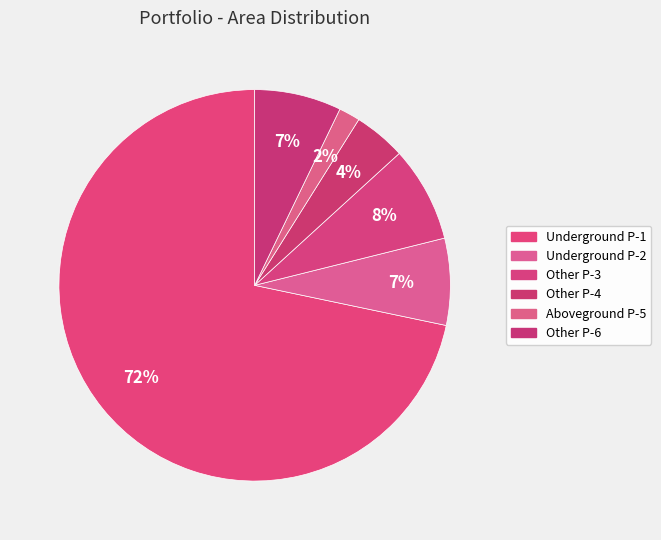

Rank the categories by value from lowest to highest.

Portfolio Con Building Aboveground P-5, Portfolio Con Building Other P-4, Portfolio Con Building Underground P-2, Portfolio Con Building Other P-6, Portfolio Con Building Other P-3, Portfolio Con Building Underground P-1